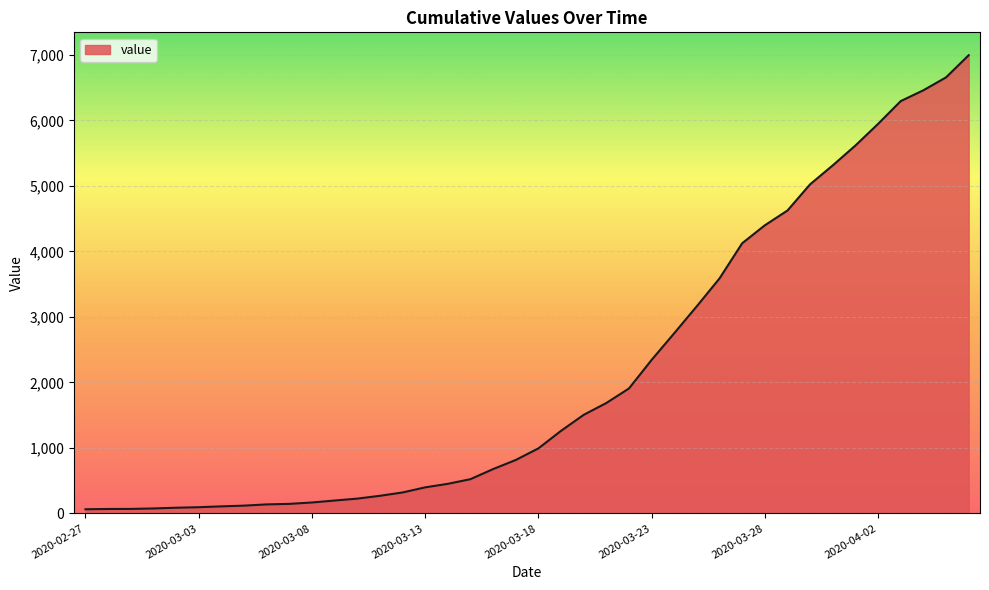

What is the greatest value displayed?

6995